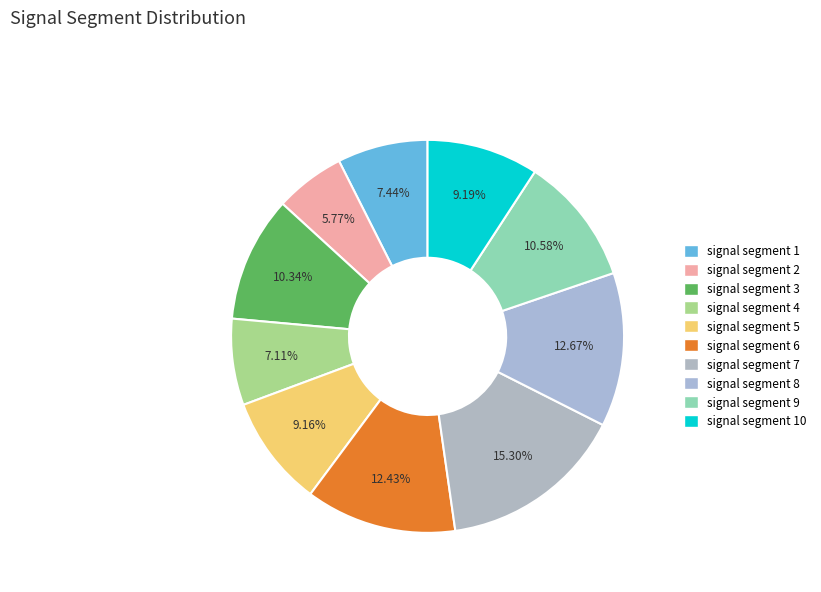

How many segments does this pie chart have?

10